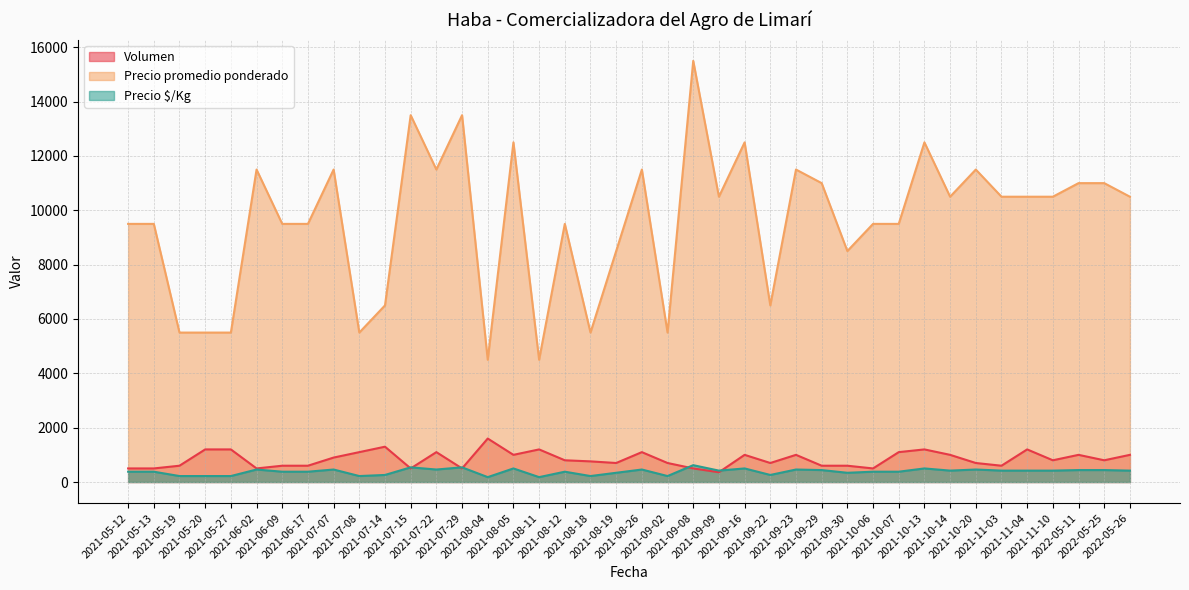

True or false: Volumen has a value of 800 at 2022-05-25.

True